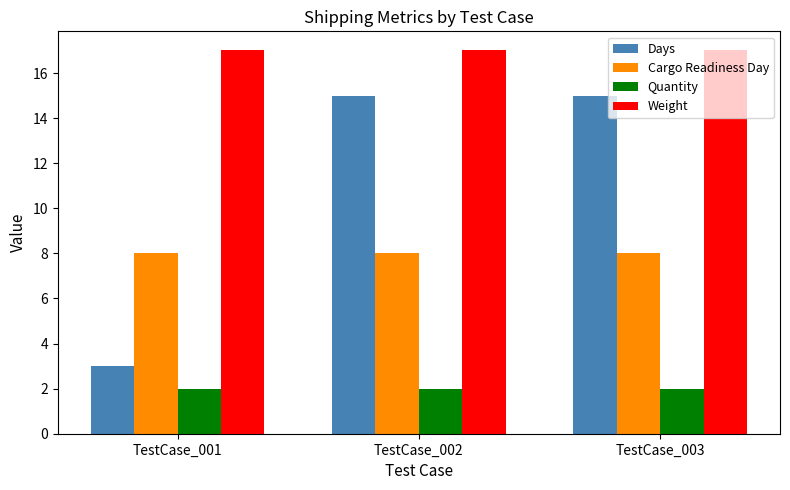

What is the value of the Days bar at the 2nd from the left?

15